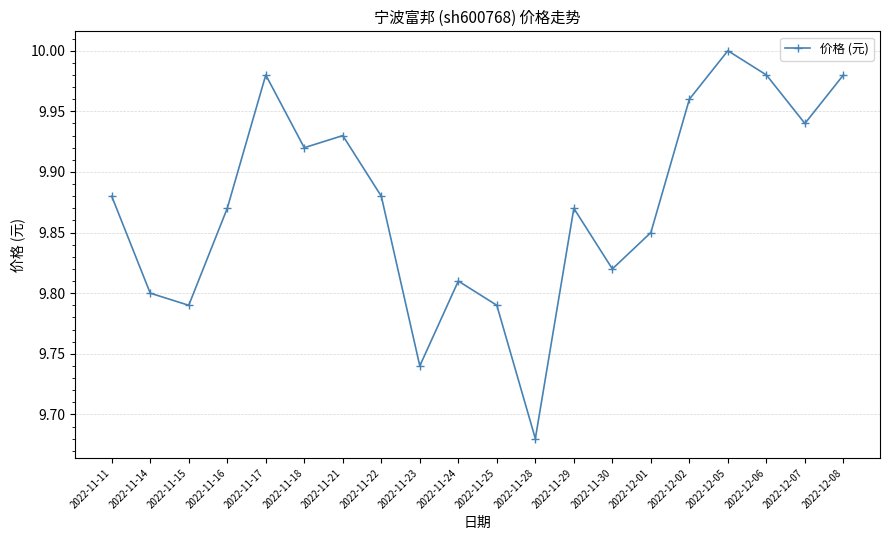

What is the label of the 9th point from the left?

2022-11-23